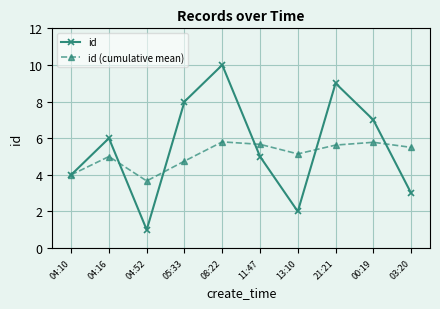

What position from the right is 08:22?

6